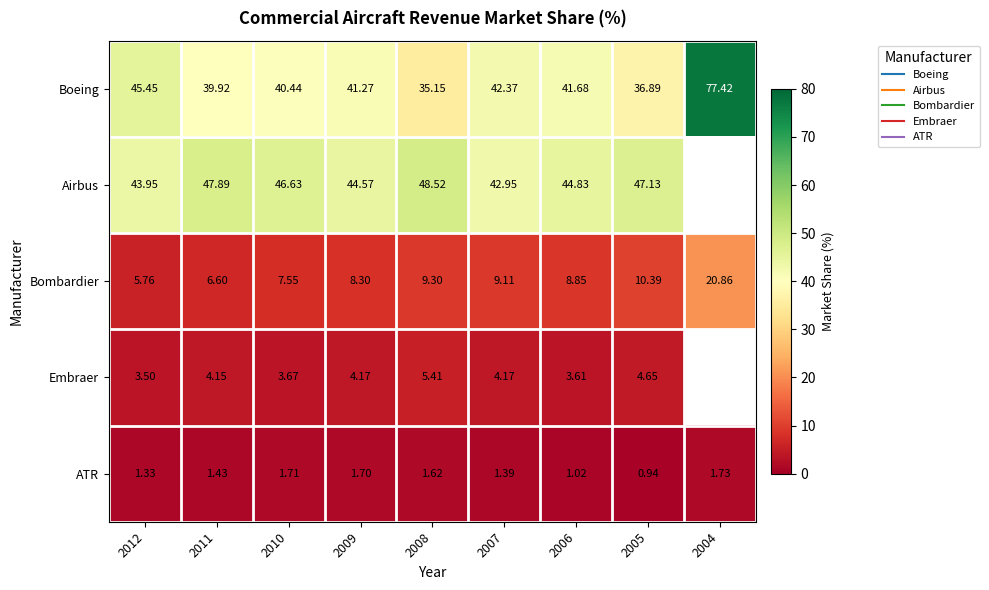

Which label corresponds to the smallest value in the chart?

2005